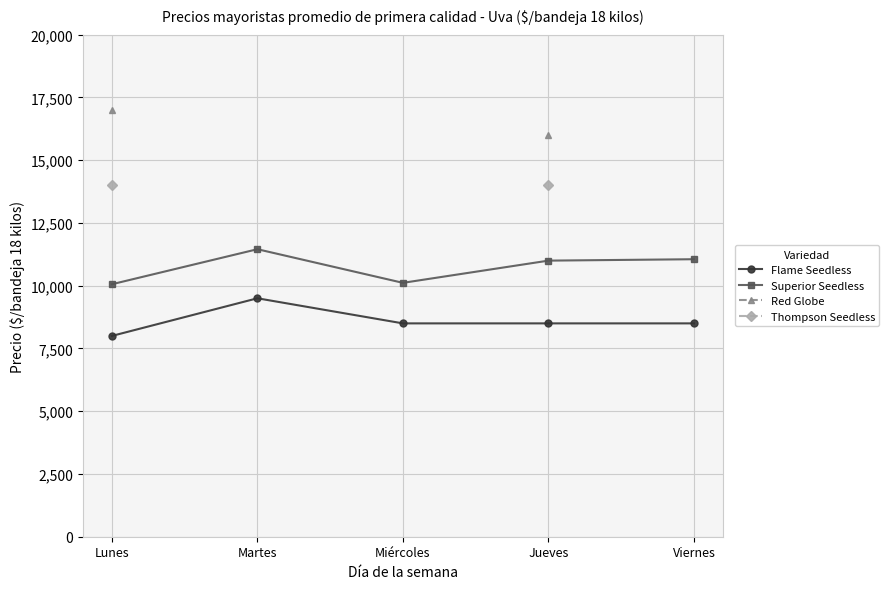

What is the label of the 2nd point from the right?

Jueves